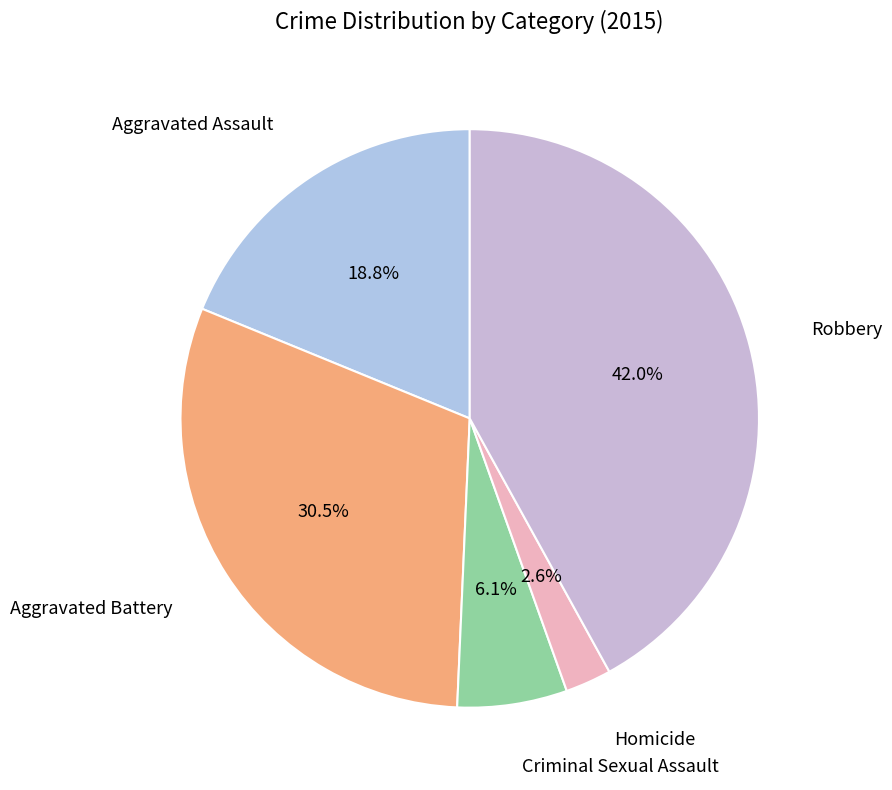

Count the number of slices in the pie.

5